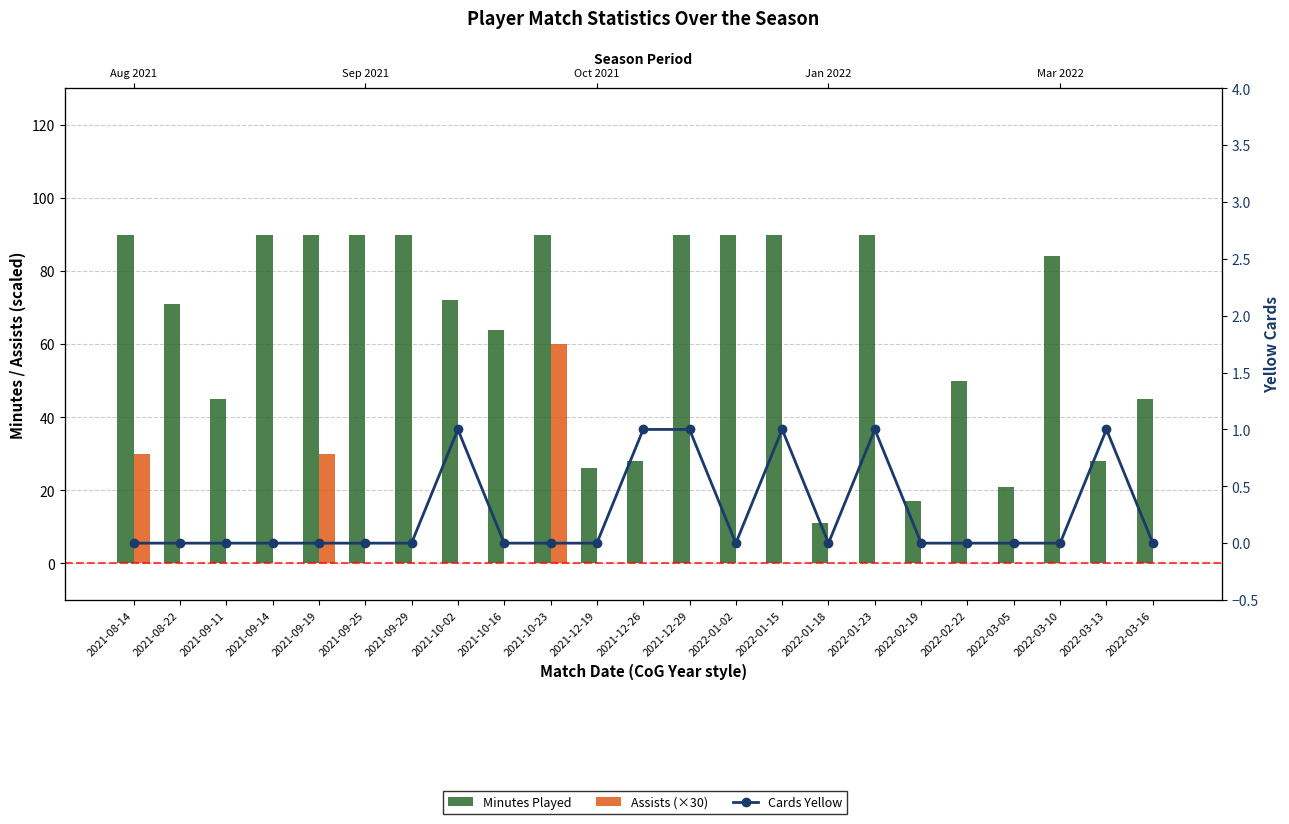

What is the difference between the highest and lowest values at 2021-09-25?

90